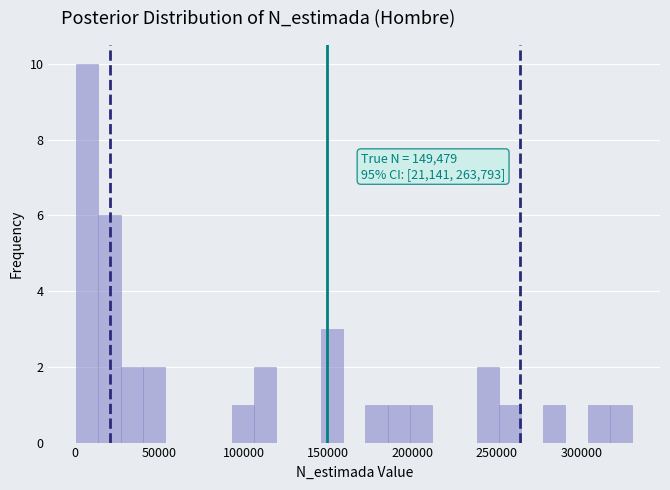

Read against the x-axis, roughly where is the centre of the tallest bar?

5000